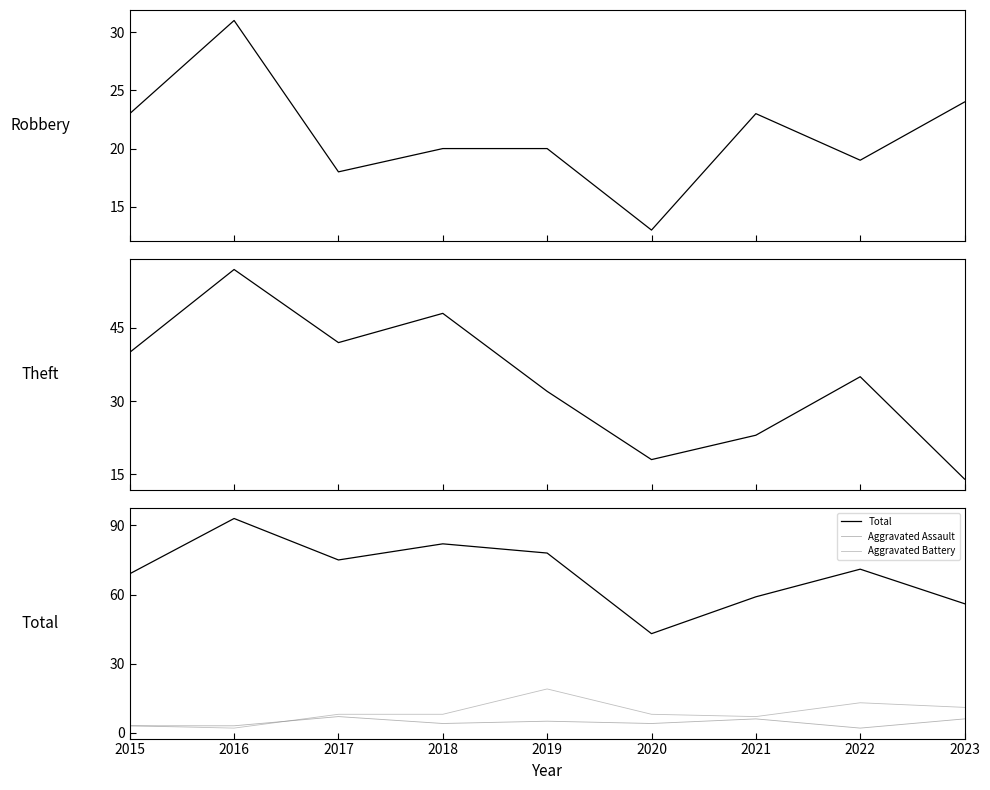

How many lines are shown in the chart?

5